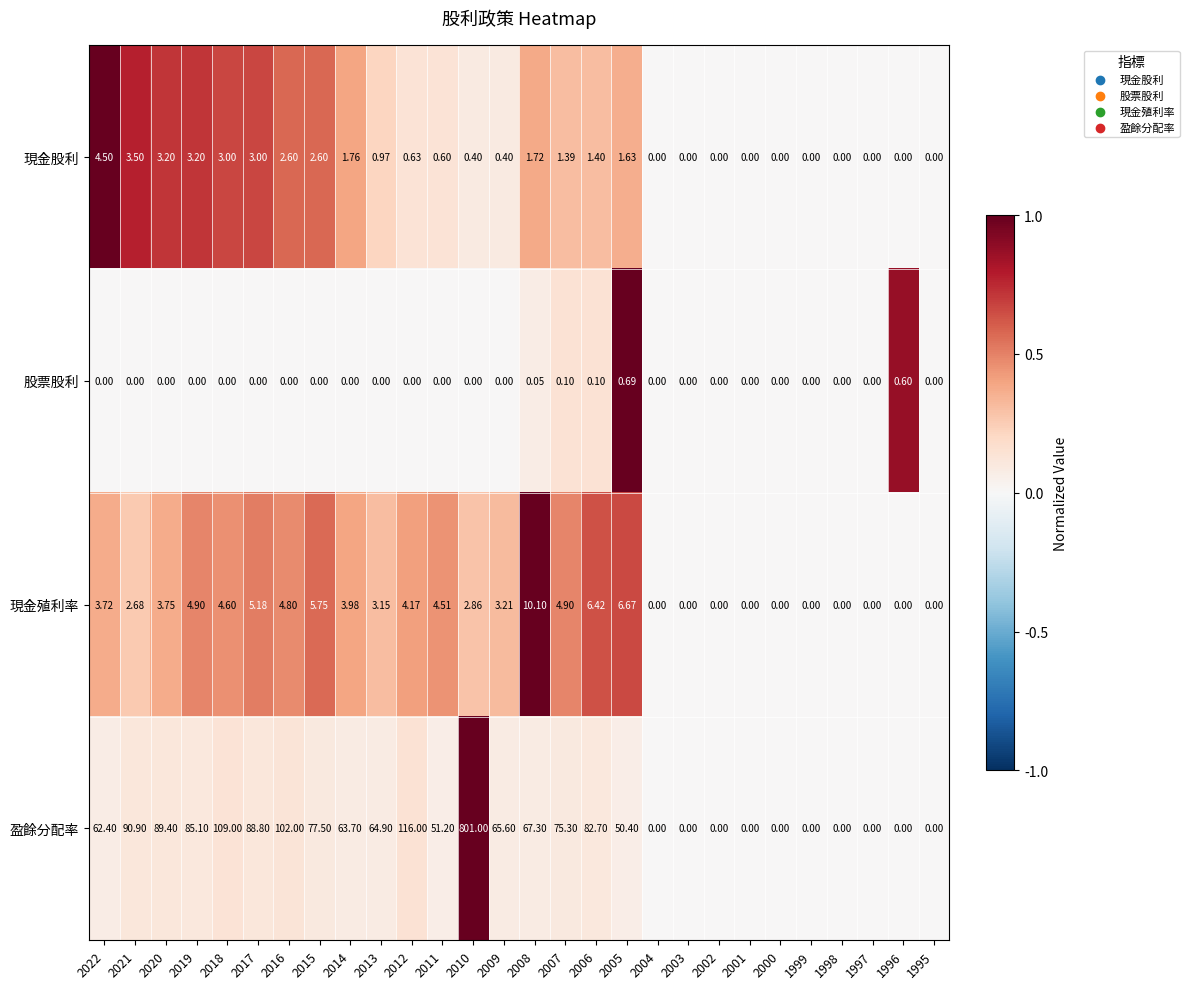

Is the value of 股票股利 at 2015 greater than the value of 盈餘分配率 at 2007?

No